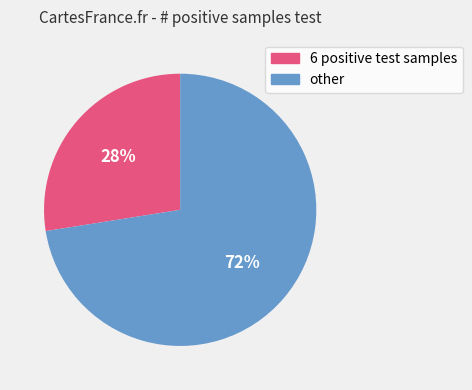

Is there a majority slice in this chart?

Yes